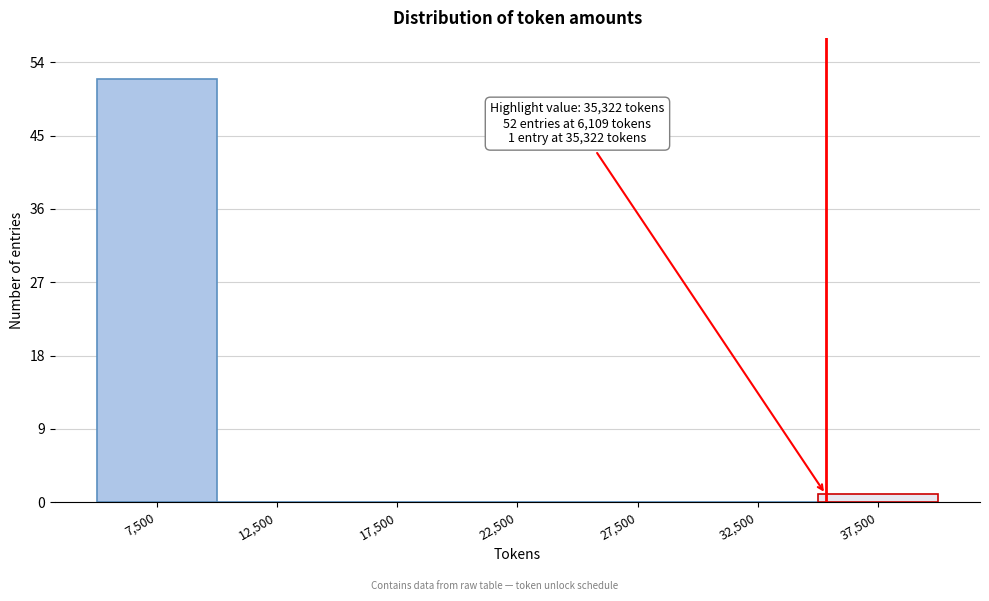

Which range on the x-axis has the tallest bar?

5000 to 10000